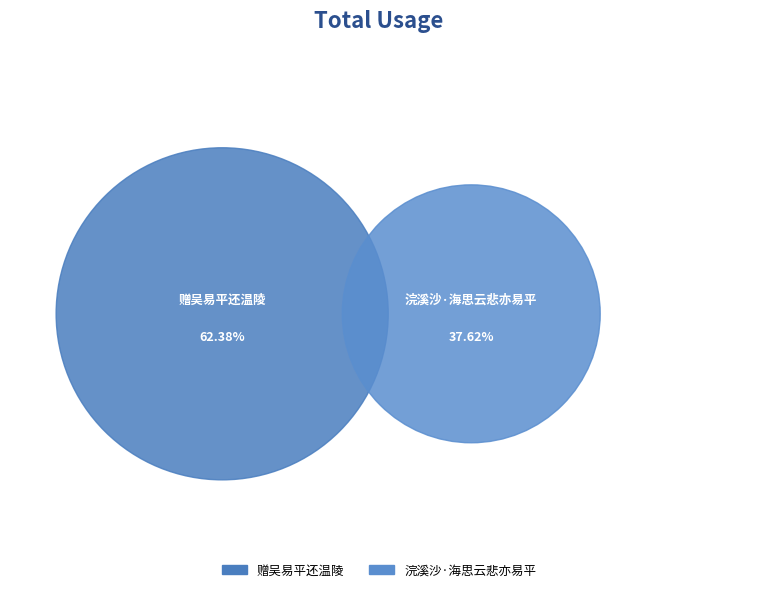

Does 浣溪沙·海思云悲亦易平 account for over 50% of the chart?

No